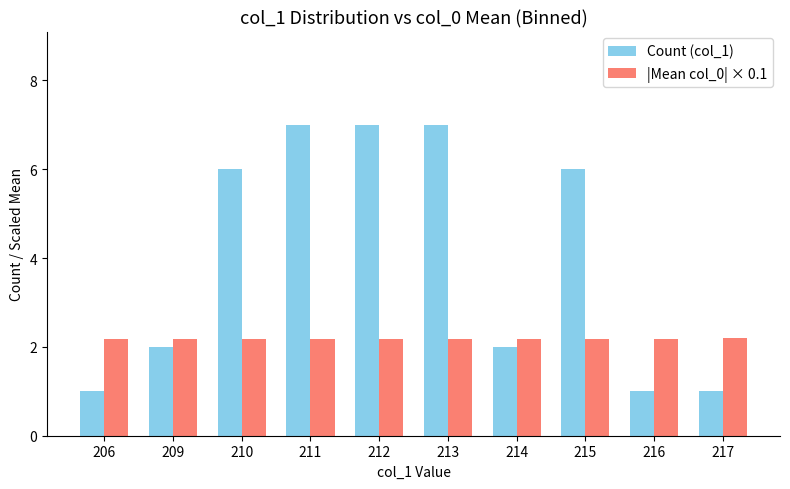

What is the spread (max minus min) of values at 211?

4.8